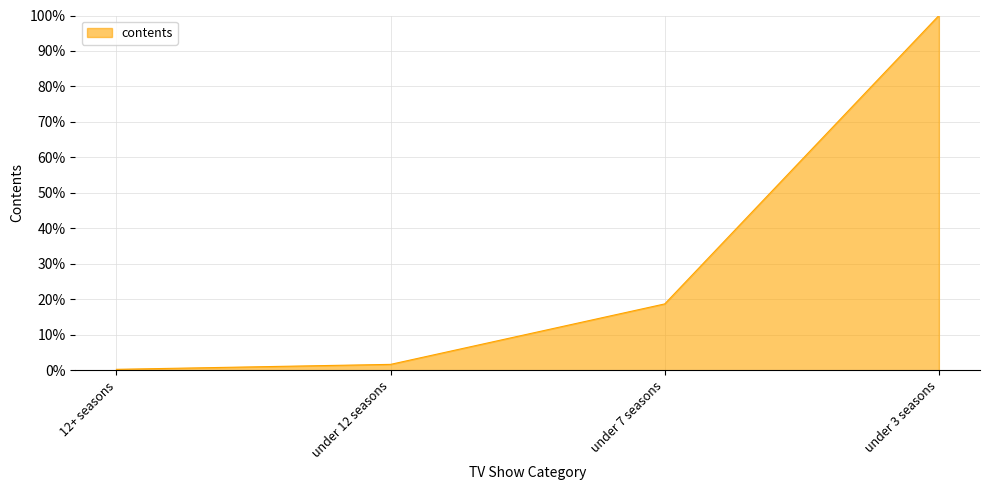

List the labels in order of value, largest first.

under 3 seasons, under 7 seasons, under 12 seasons, 12+ seasons